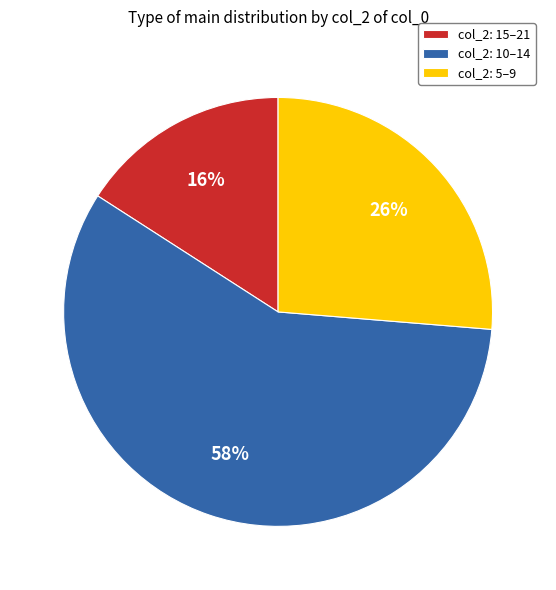

To the nearest percent, what is the average slice percentage?

33%